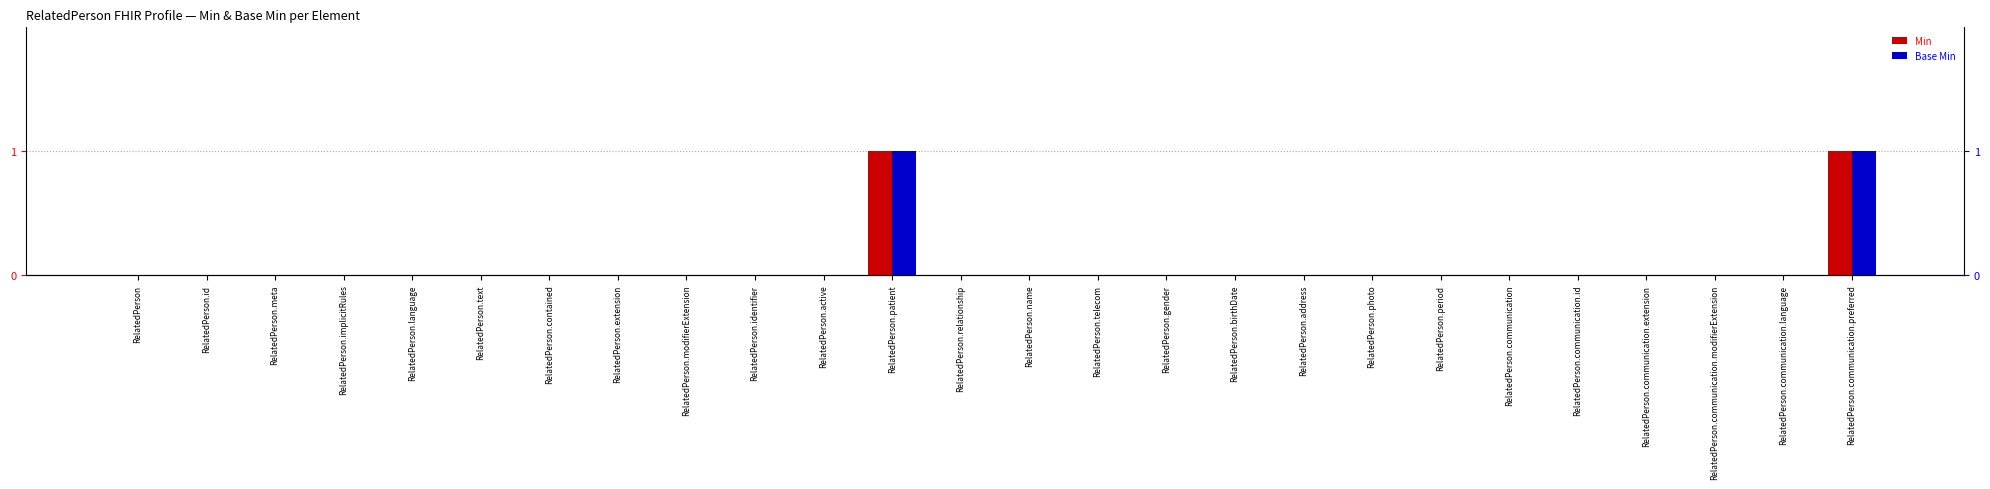

At which category is the sum across all series the highest?

RelatedPerson.patient